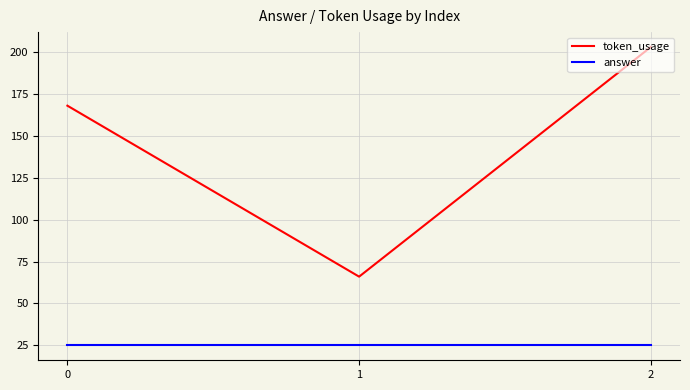

How many series are shown in this chart?

2